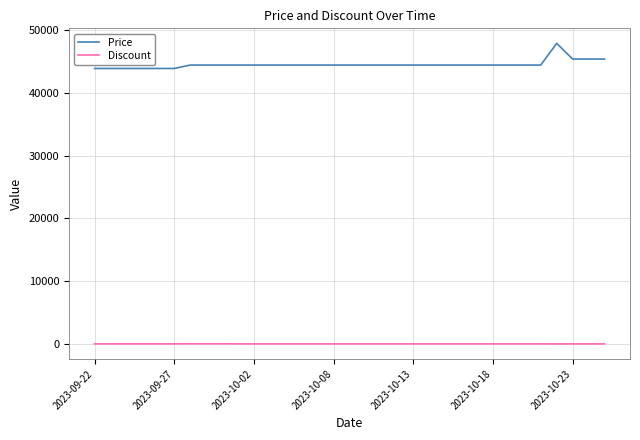

Which series has the widest spread of values?

Price